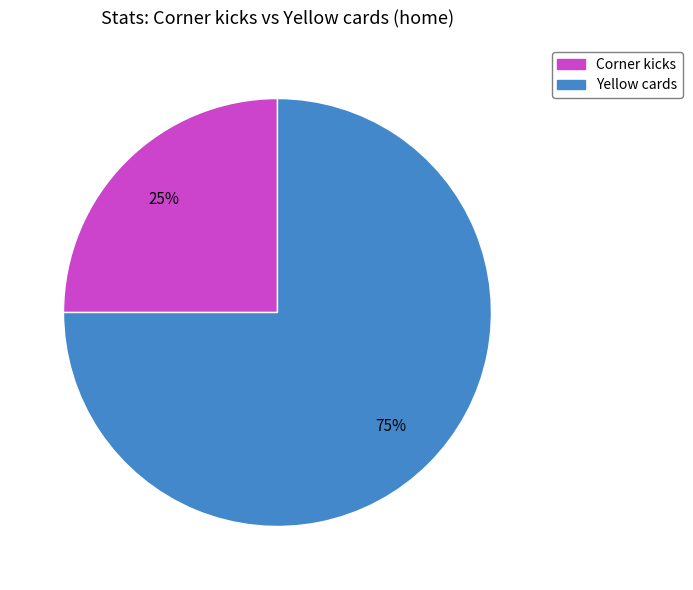

Between Yellow cards and Corner kicks, which is larger?

Yellow cards